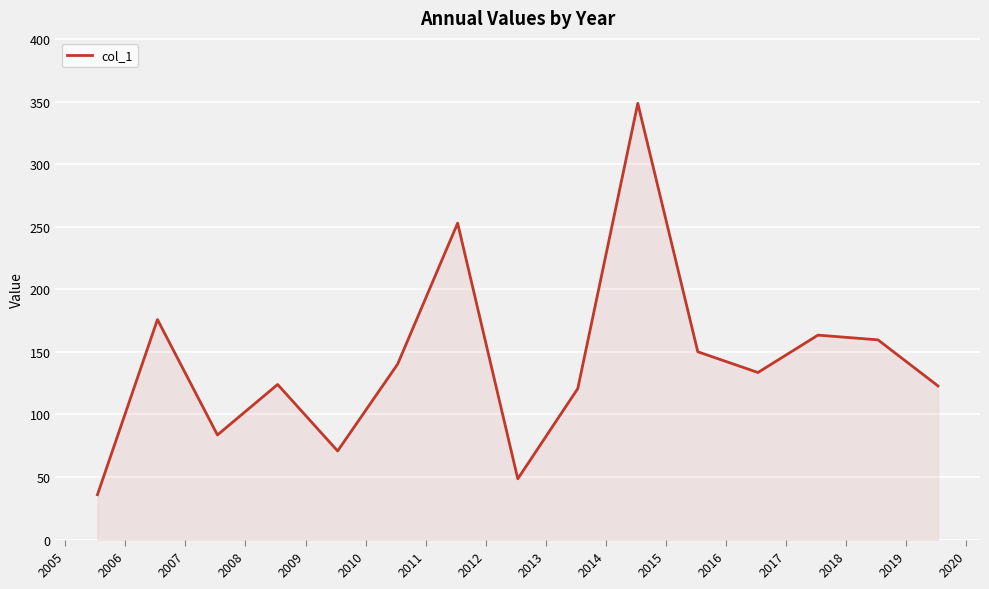

What is the greatest value displayed?

348.6